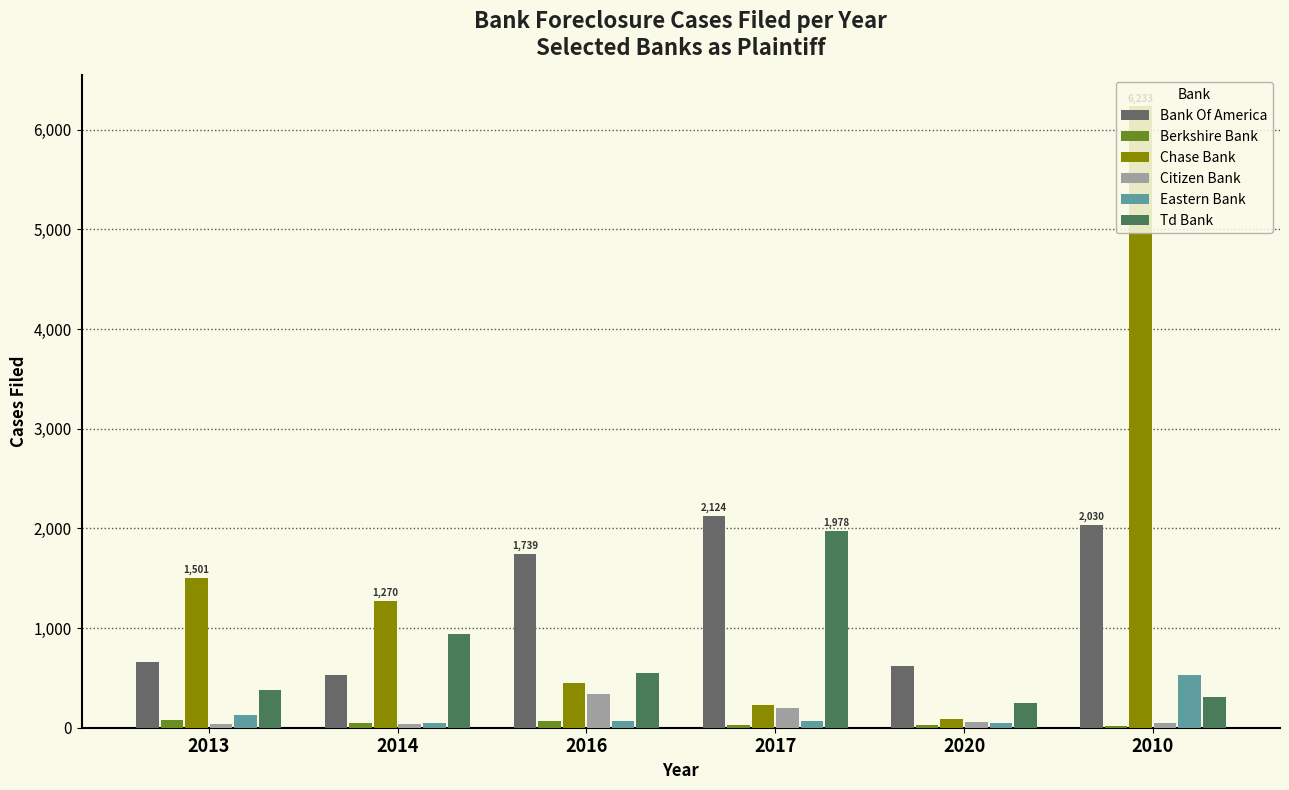

At which label is Eastern Bank closest to 289?

2013